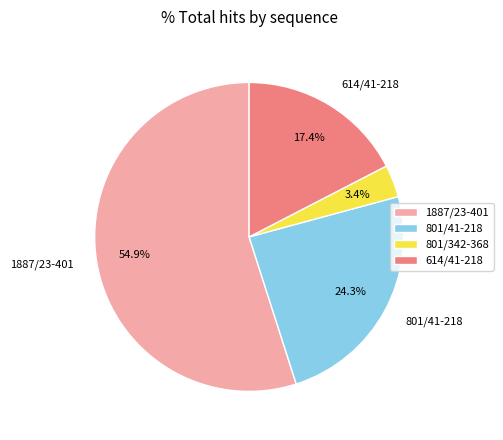

Between 1887/23-401 and 614/41-218, which is larger?

1887/23-401